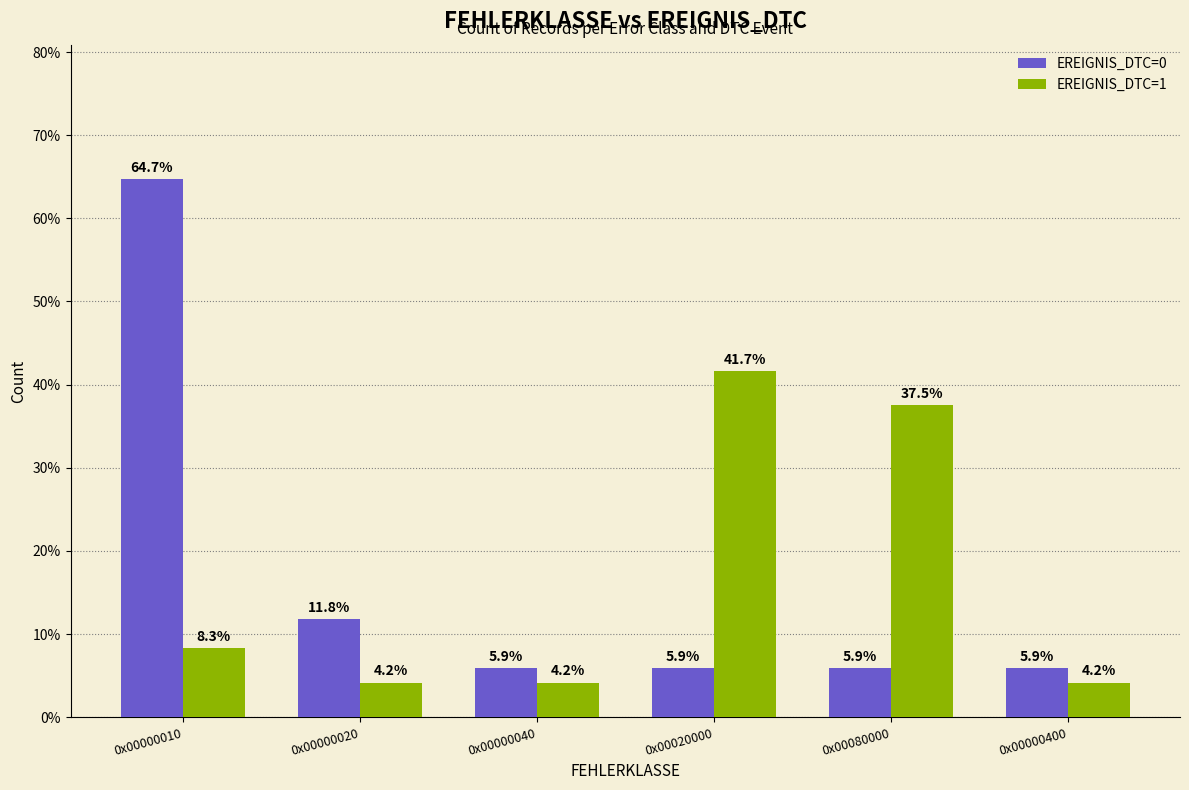

Is the value of EREIGNIS_DTC=0 at 0x00080000 greater than the value of EREIGNIS_DTC=1 at 0x00000040?

Yes